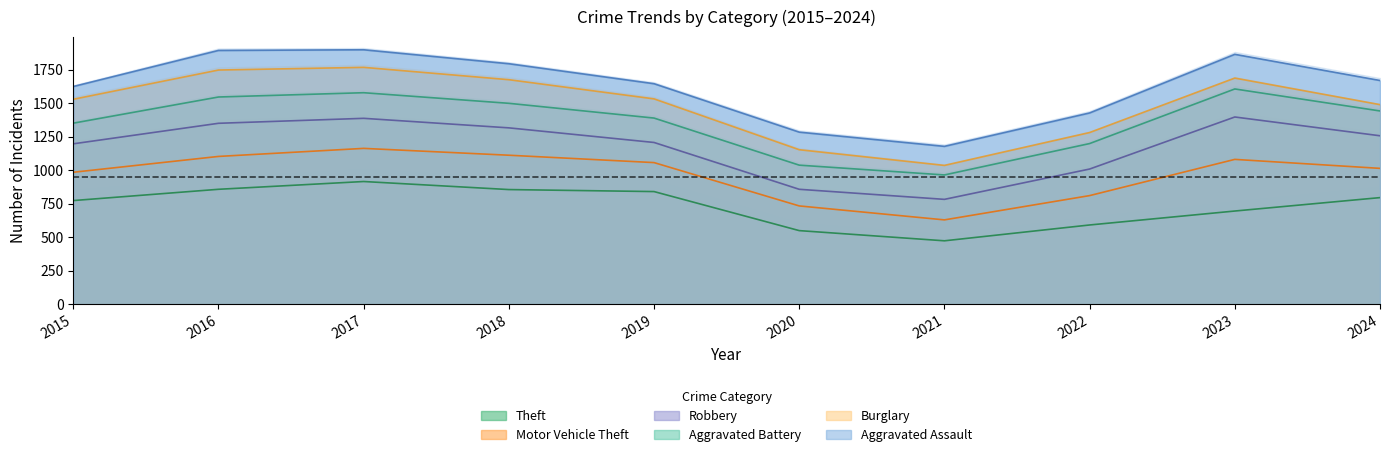

Reading right to left, list all the values displayed in this chart.

Theft: 2024=796	2023=696	2022=592	2021=474	2020=550	2019=841	2018=856	2017=916	2016=858	2015=774
Motor Vehicle Theft: 2024=218	2023=385	2022=219	2021=156	2020=184	2019=216	2018=256	2017=247	2016=245	2015=211
Robbery: 2024=243	2023=316	2022=198	2021=153	2020=124	2019=150	2018=204	2017=224	2016=247	2015=212
Aggravated Battery: 2024=185	2023=209	2022=190	2021=182	2020=180	2019=182	2018=183	2017=191	2016=196	2015=154
Burglary: 2024=47	2023=81	2022=82	2021=71	2020=115	2019=143	2018=176	2017=189	2016=201	2015=178
Aggravated Assault: 2024=180	2023=177	2022=146	2021=142	2020=131	2019=113	2018=119	2017=131	2016=146	2015=95